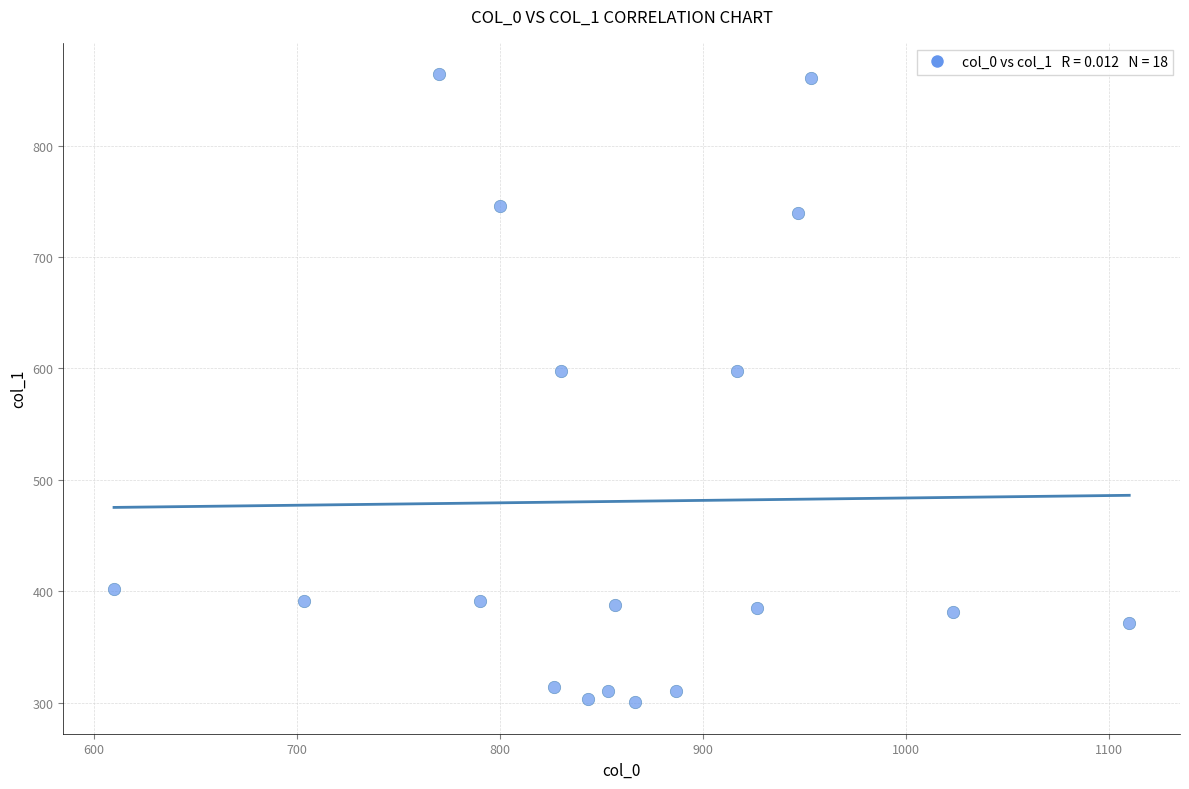

What is the range of Y values (max minus min)?

563.6